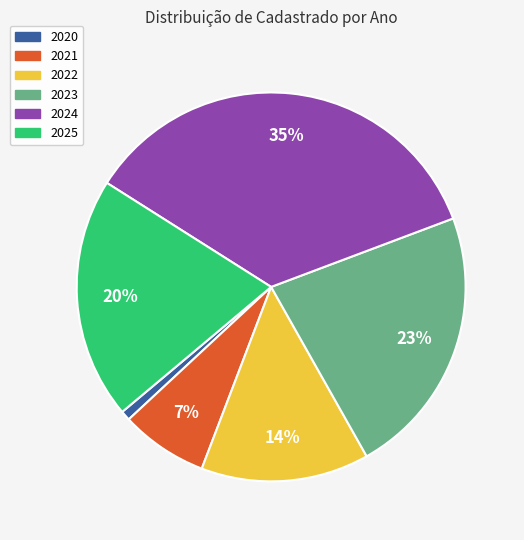

What percentage is the 2020 slice, to the nearest percent?

1%